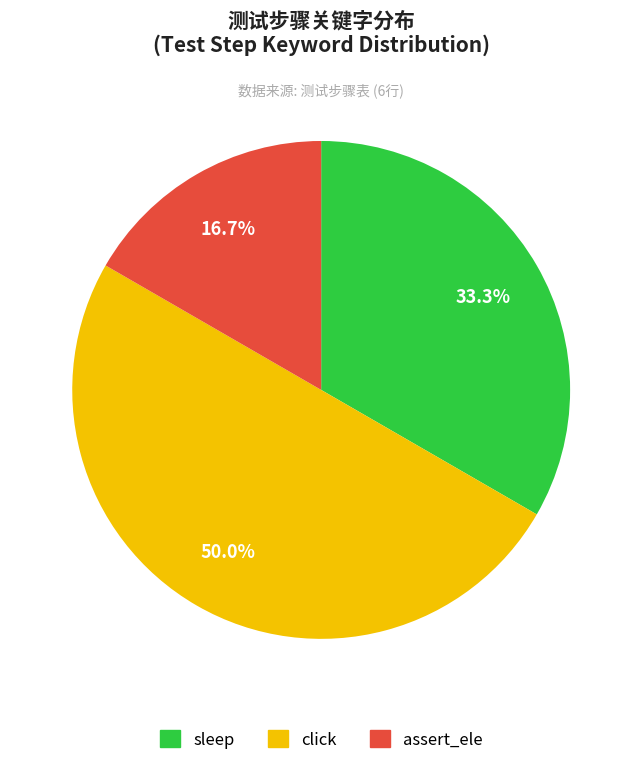

Does assert_ele account for over 50% of the chart?

No